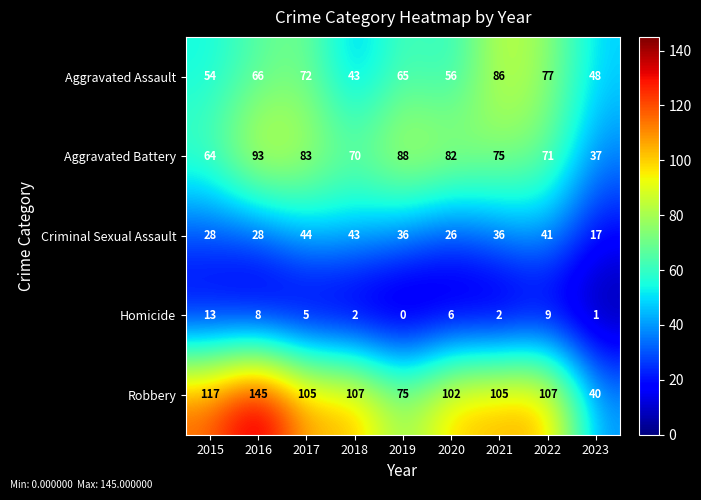

Rank the series at 2017 from lowest to highest value.

Homicide, Criminal Sexual Assault, Aggravated Assault, Aggravated Battery, Robbery